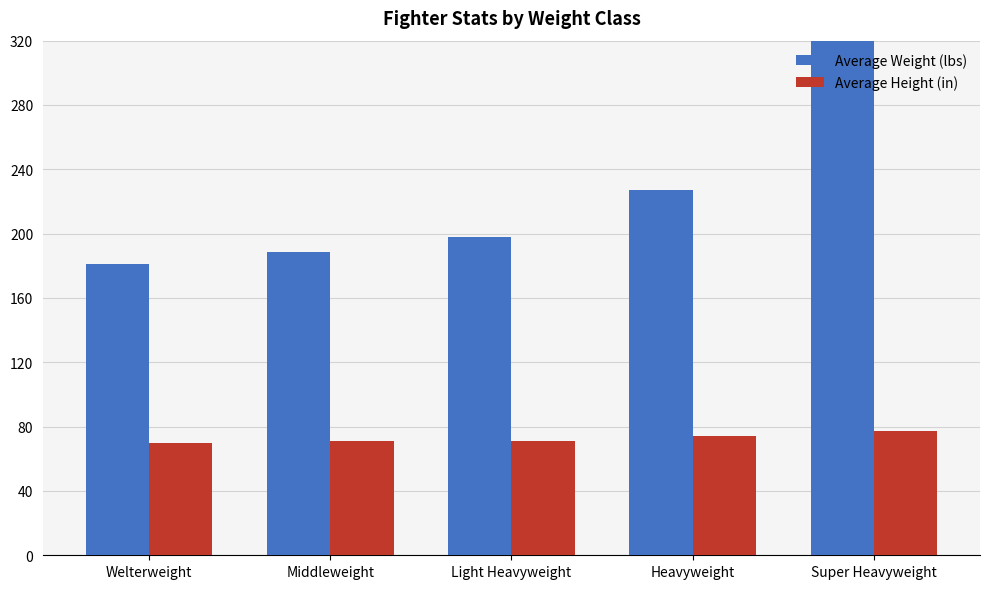

Which series has the largest total across all categories?

Average Weight (lbs)